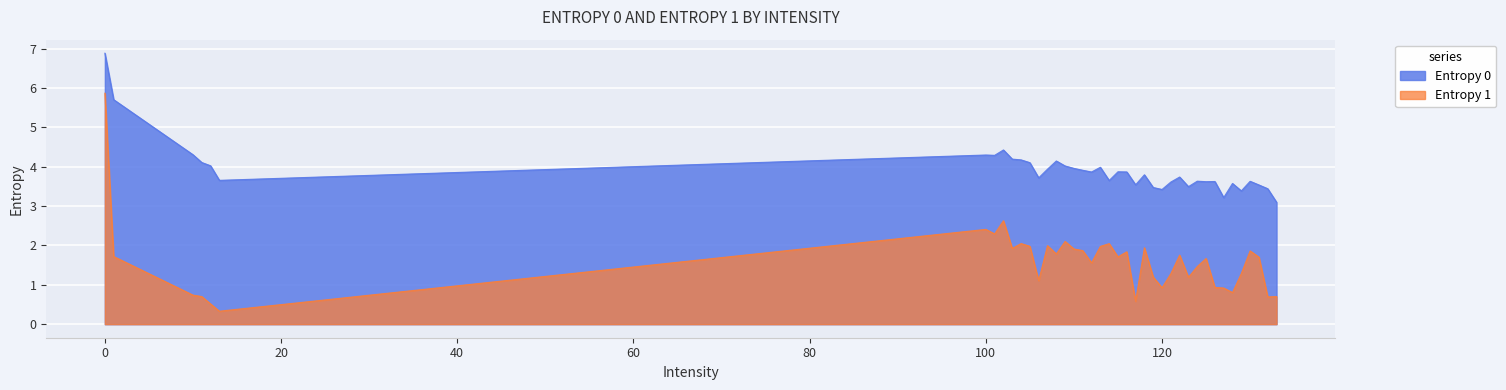

What is the spread (max minus min) of values at 120?

2.5